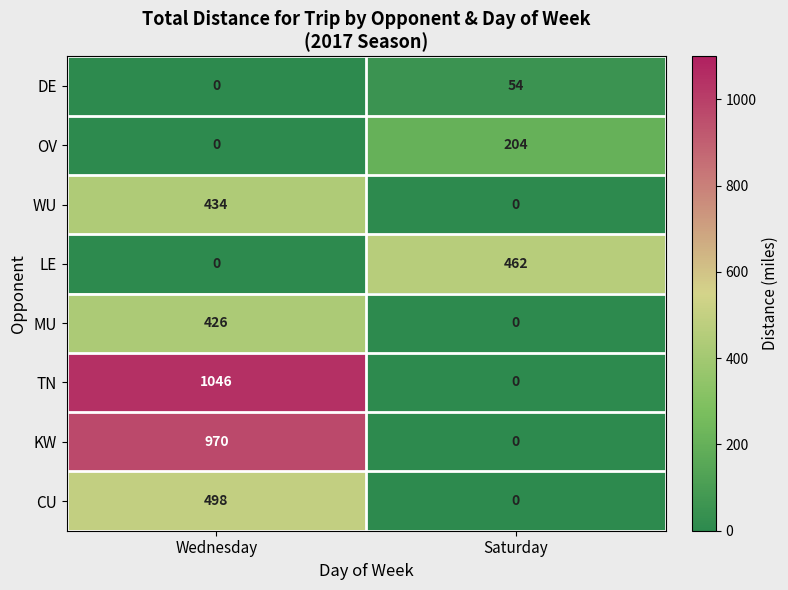

At which category is the sum across all series the highest?

Wednesday